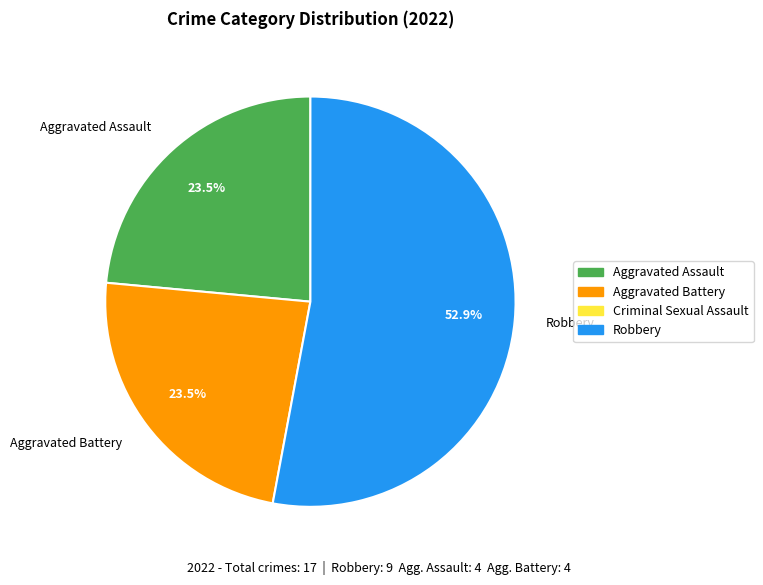

To the nearest percent, what is the difference between the largest and smallest slice percentages?

29%